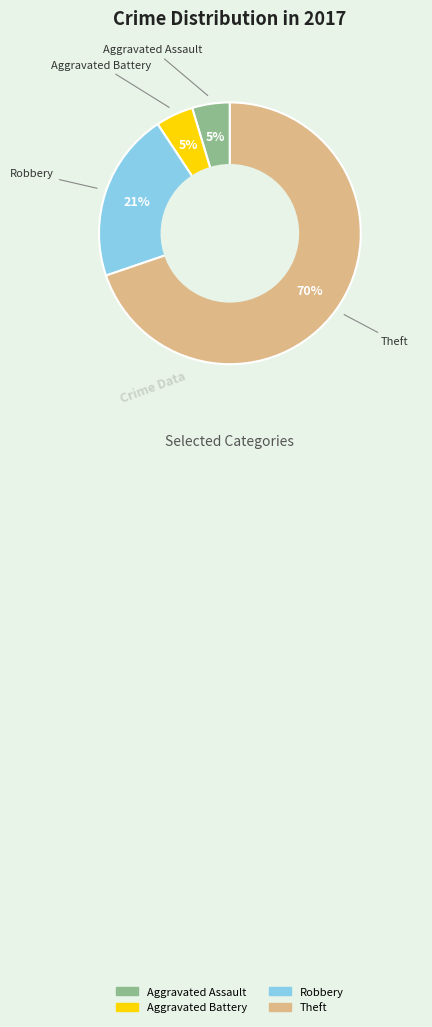

The Aggravated Assault slice represents 17% of the pie. True or false?

False